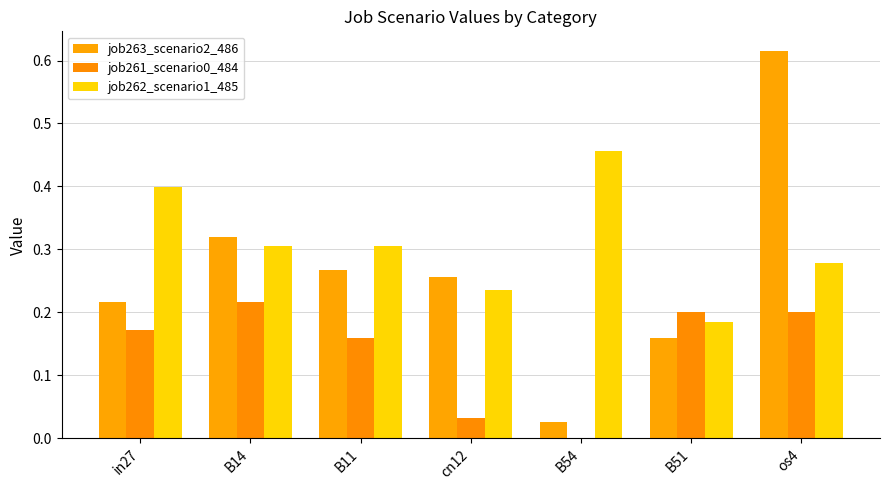

Is it true that job263_scenario2_486 equals 0.1 at B11?

False